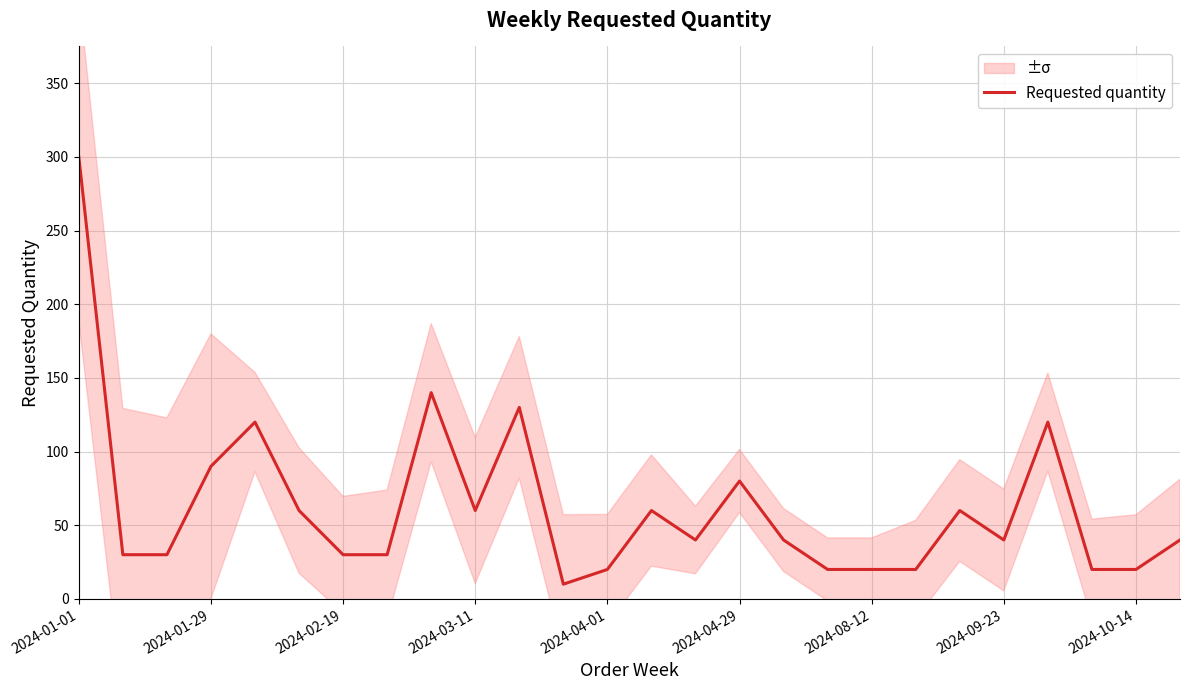

What is the label of the 12th point from the left?

11